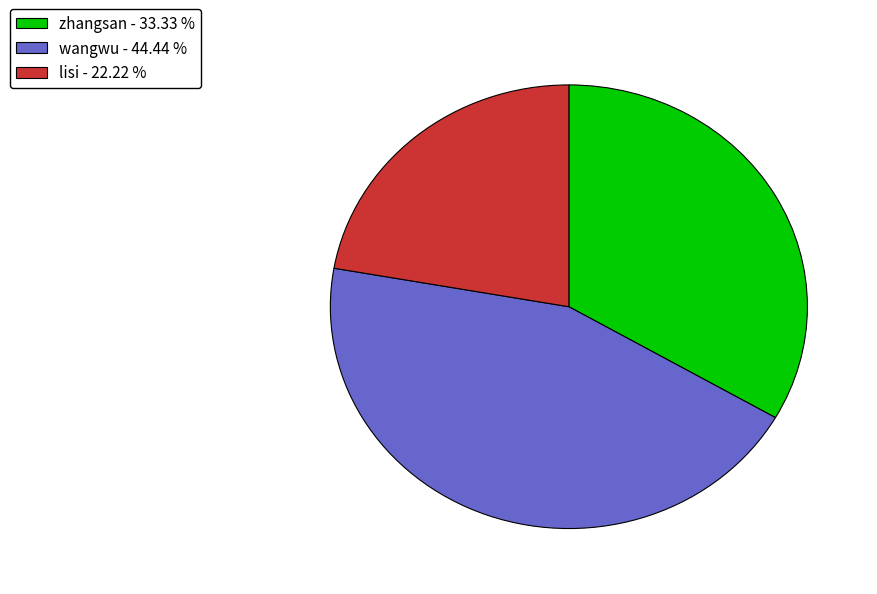

Between wangwu - 44.44 % and lisi - 22.22 %, which is larger?

wangwu - 44.44 %